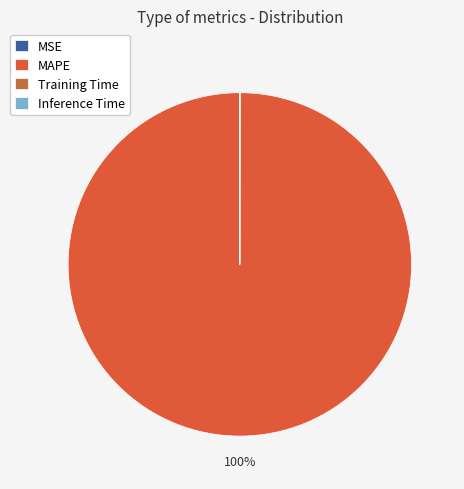

Between MAPE and MSE, which is larger?

MAPE